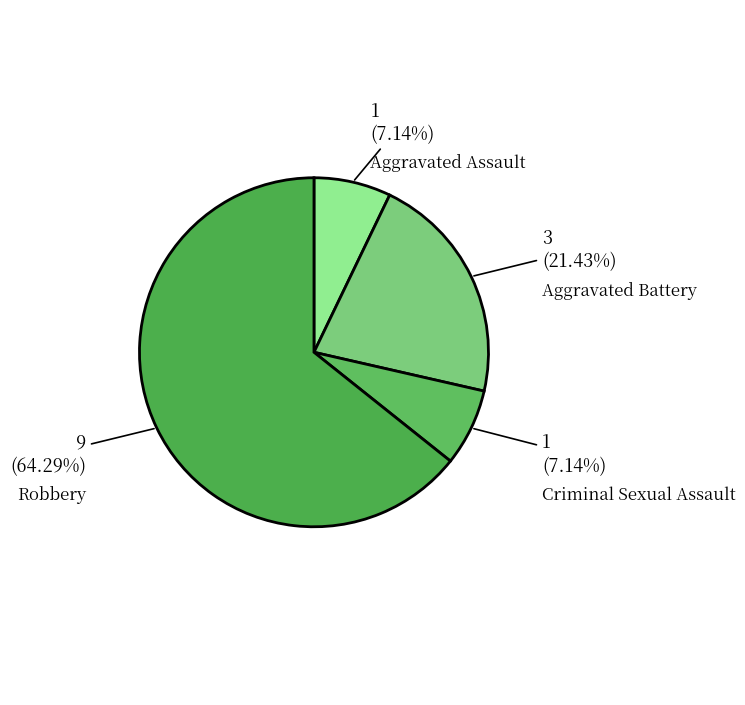

To the nearest percent, what is the combined percentage of Aggravated Assault and Aggravated Battery?

29%